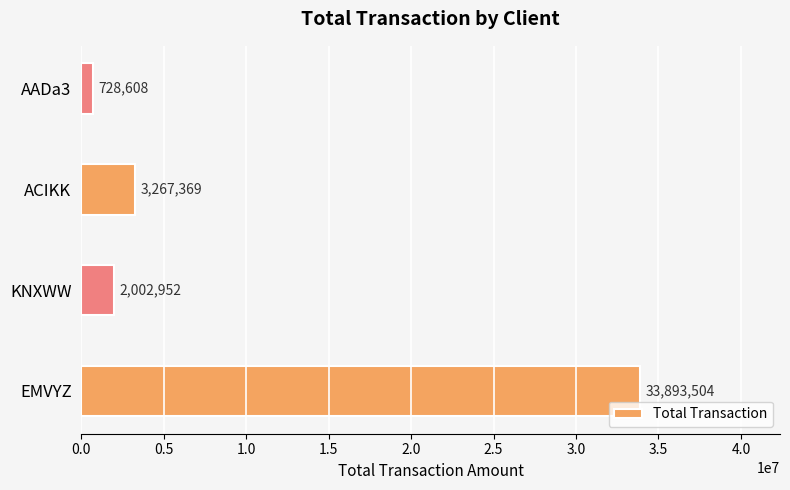

The value at AADa3 is 728607.8. True or false?

True